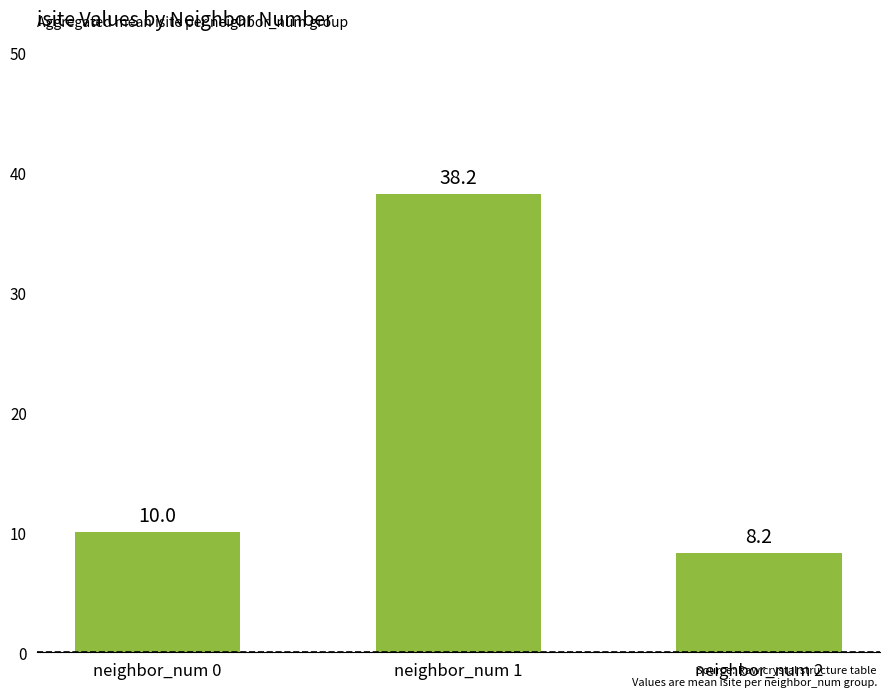

What is the sum of all values?

56.5